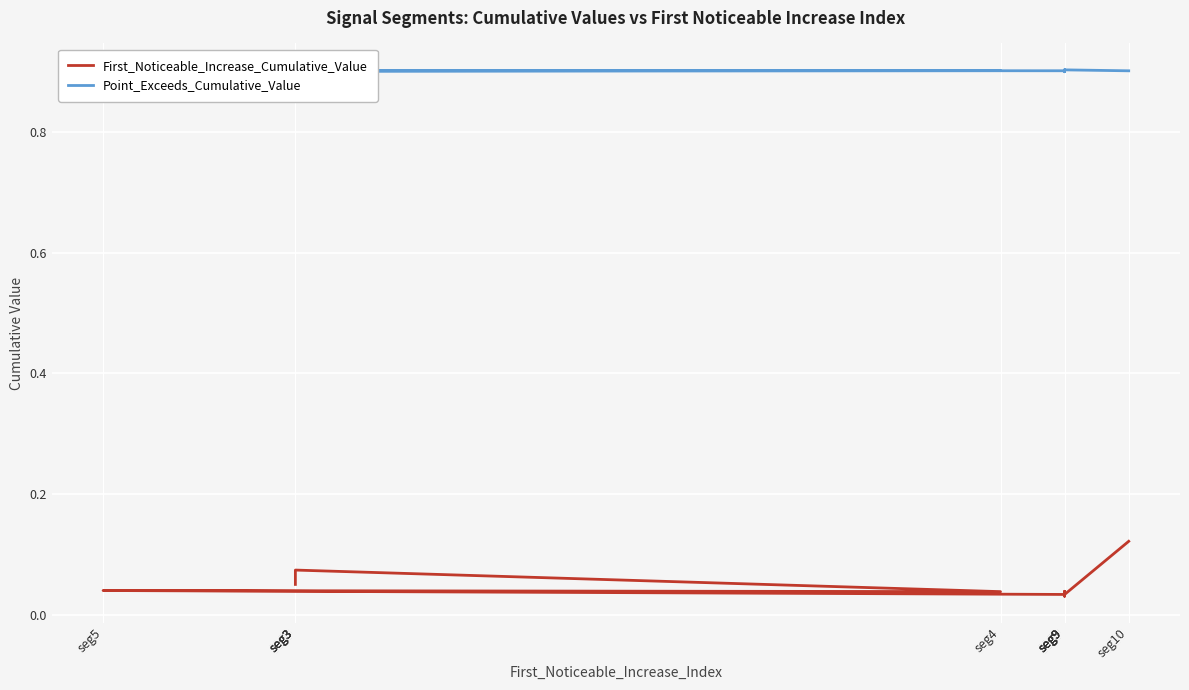

Is it true that First_Noticeable_Increase_Cumulative_Value equals 0.1 at seg9?

False